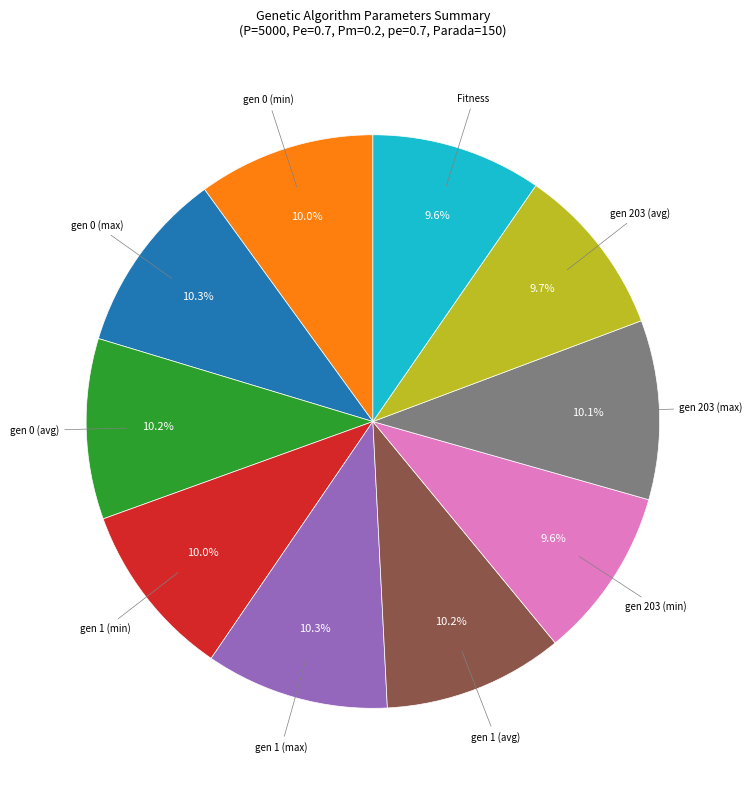

Is there a majority slice in this chart?

No